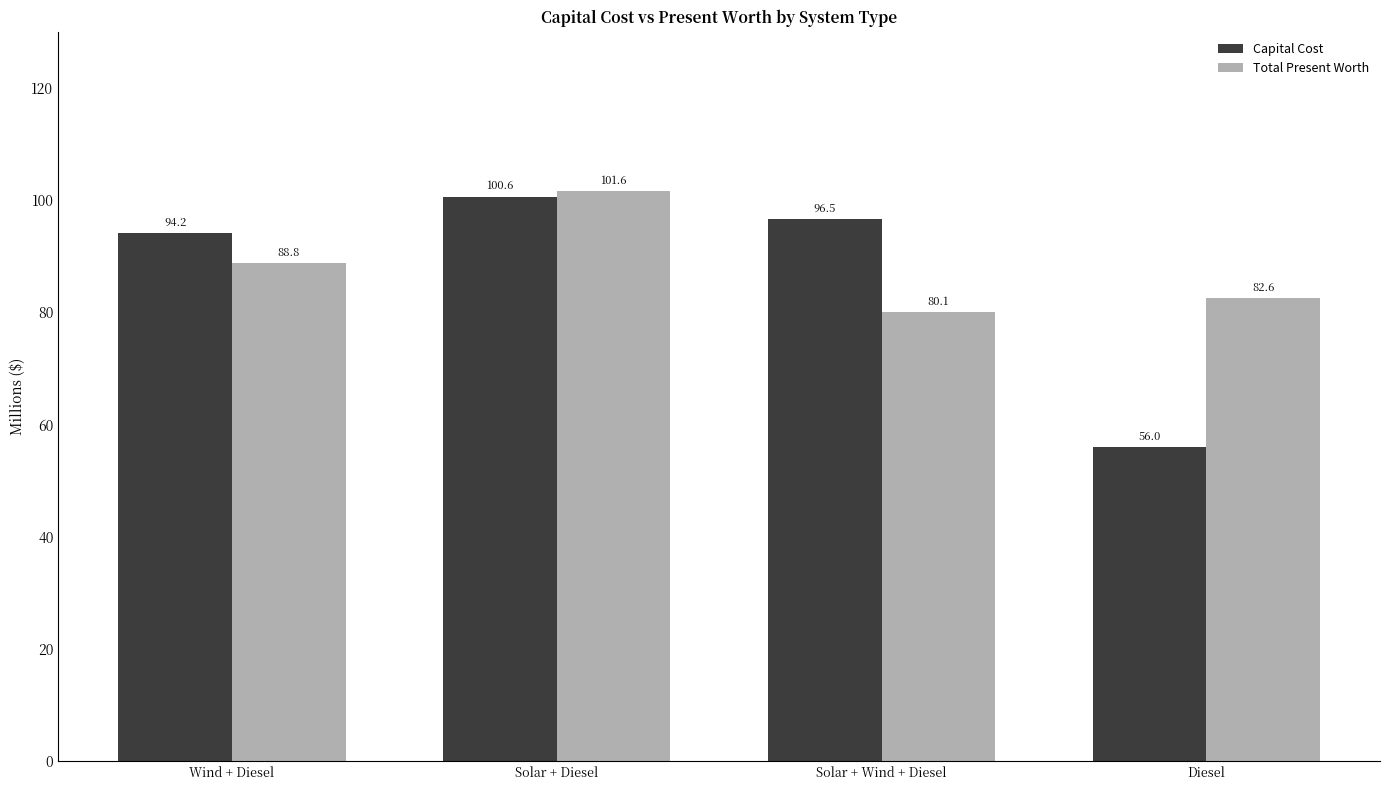

How many series are shown in this chart?

2